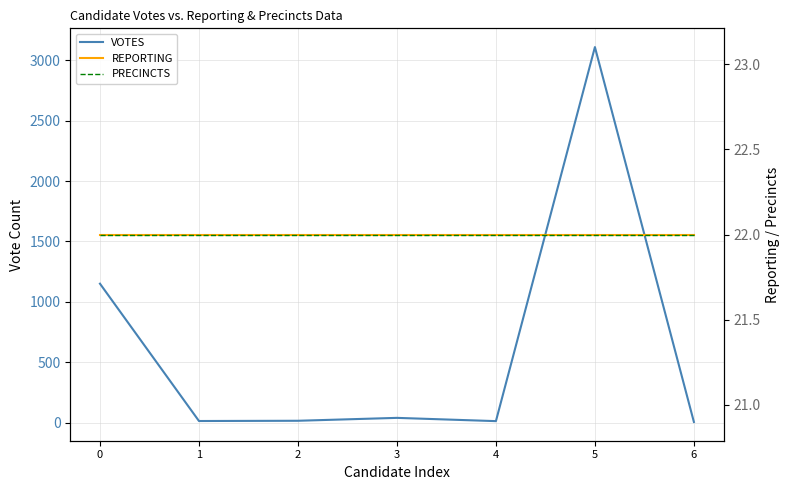

Is it true that VOTES equals 4767 at 5?

False